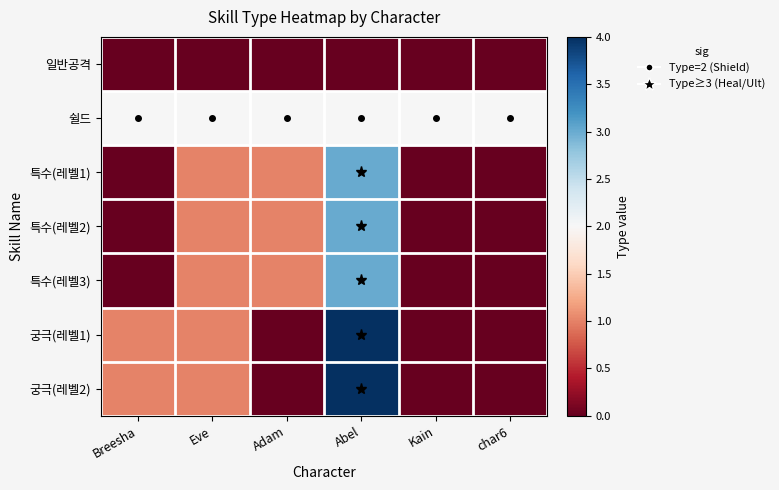

Which category has the lowest value across all series?

Breesha